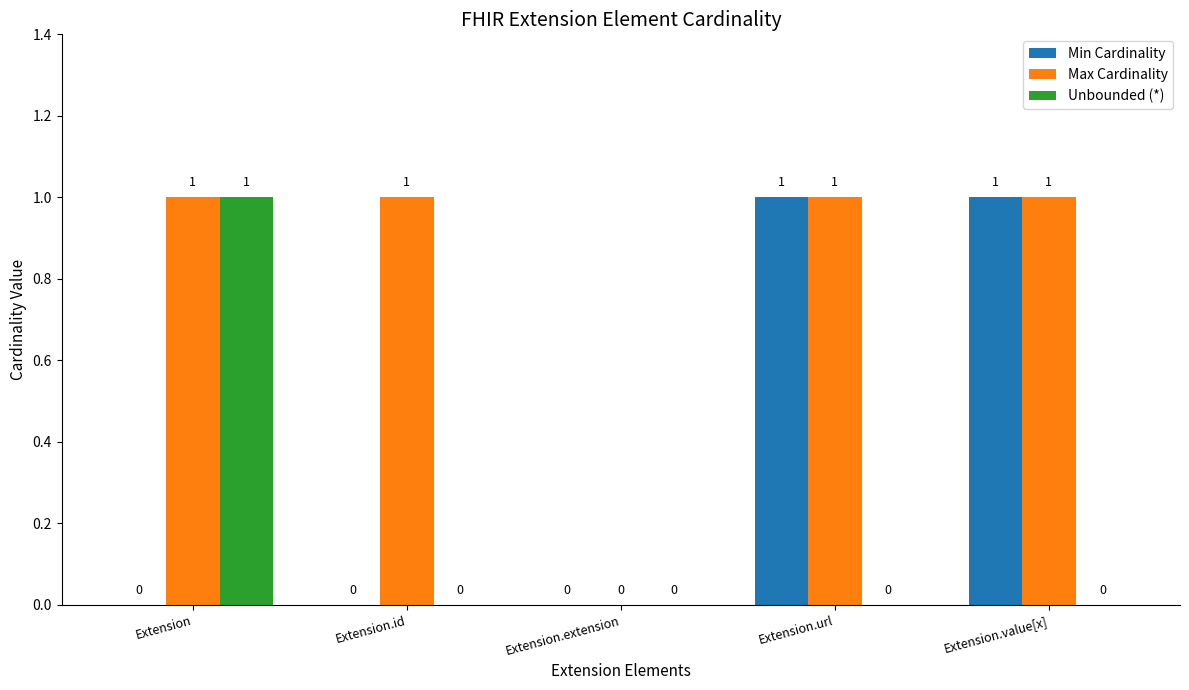

How many Max Cardinality values are between 1 and 2?

4